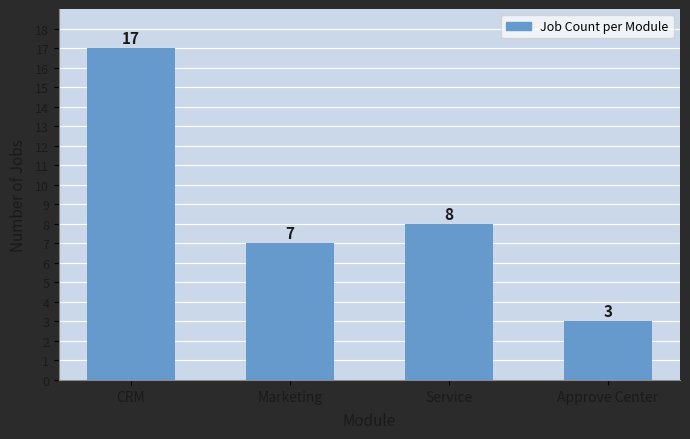

Reading right to left, extract all data points from this chart.

3	8	7	17